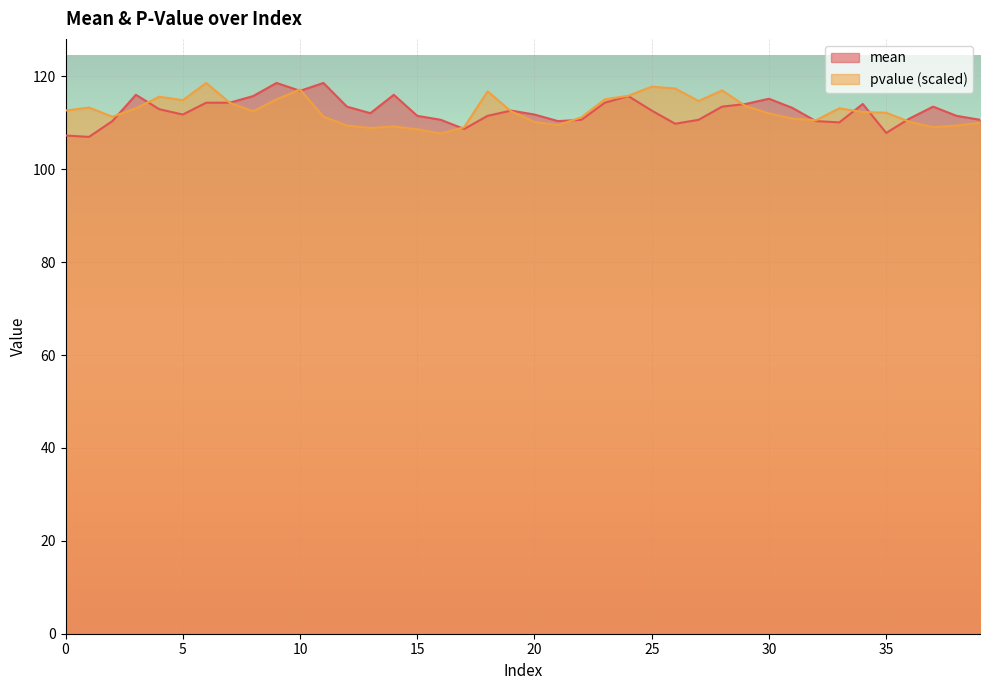

At which category is the sum across all series the highest?

10